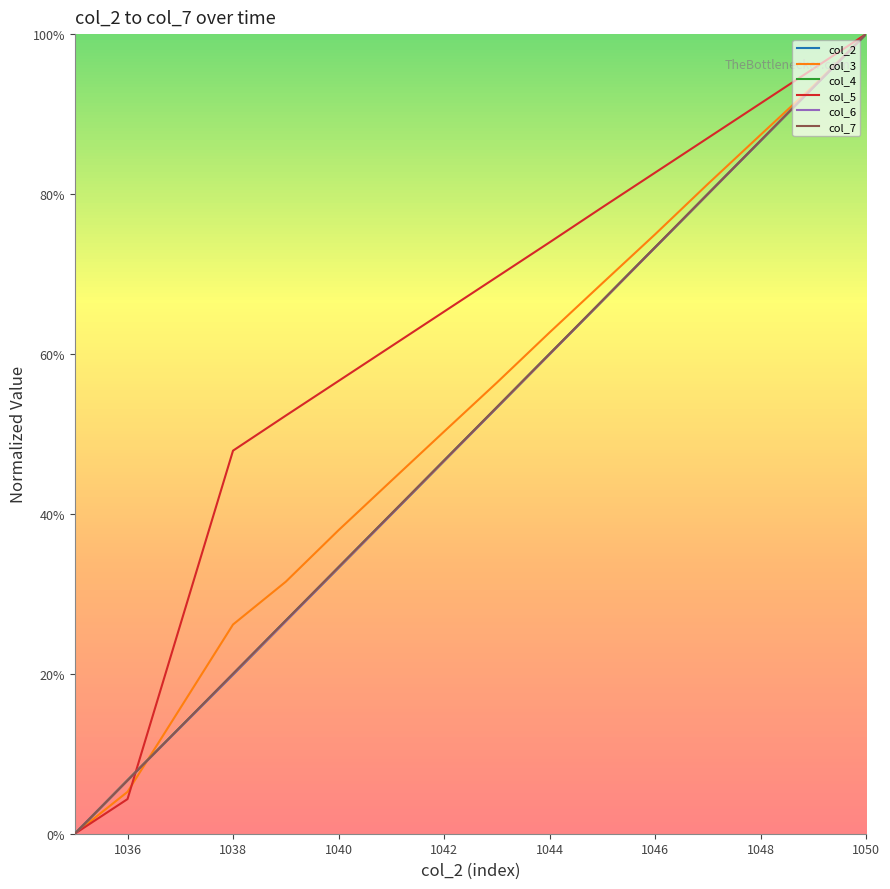

Which series has the largest range (max minus min)?

col_4